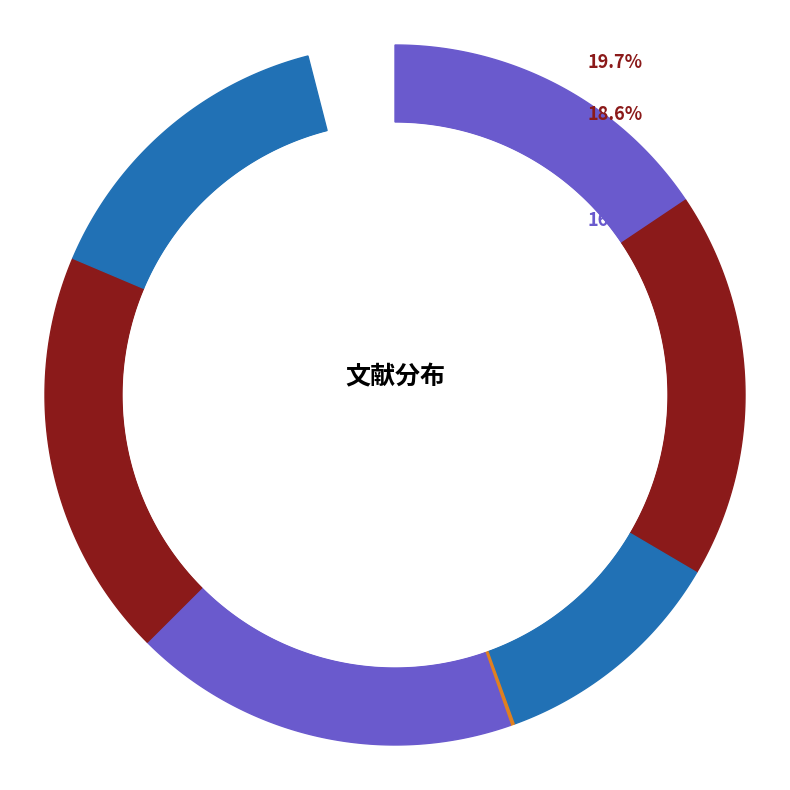

To the nearest percent, what portion does 柴虚犹子洵领南畿贤书东归将北上春官予作二诗前道其实后以鼓其勇也 其二 represent?

19%